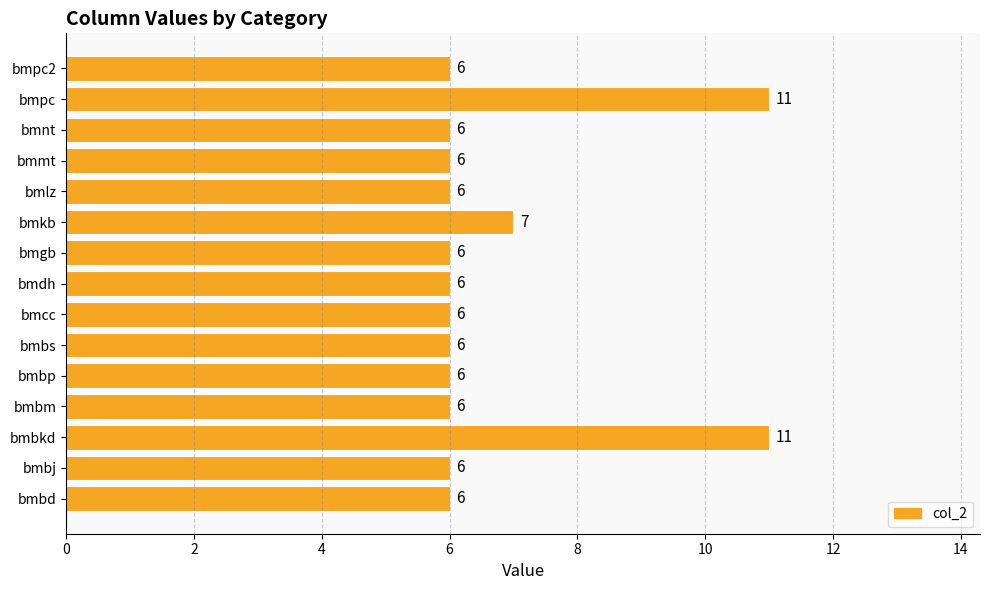

Approximately how many times larger is the value at bmpc2 compared to bmnt?

1.0